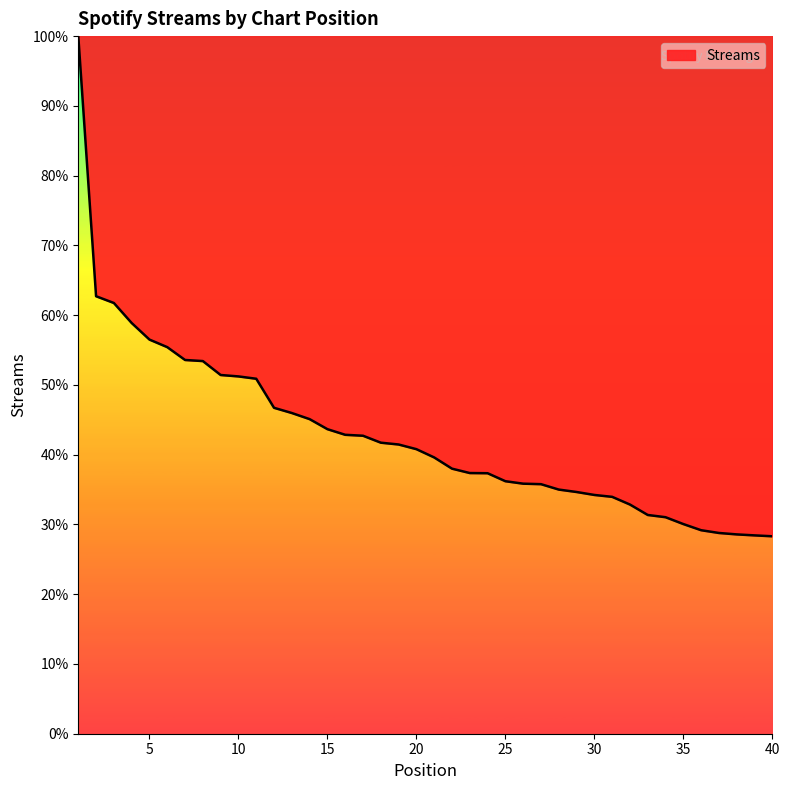

How many lines are shown in the chart?

1